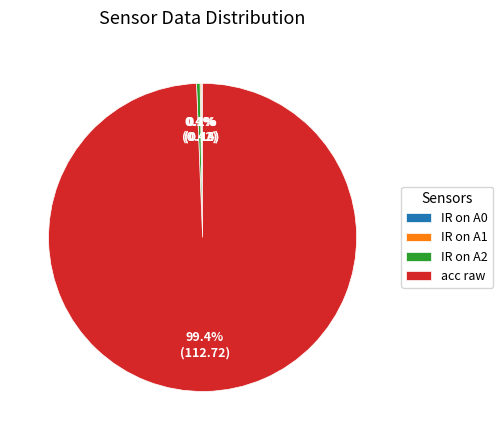

What percentage is NOT represented by acc raw?

0.6%